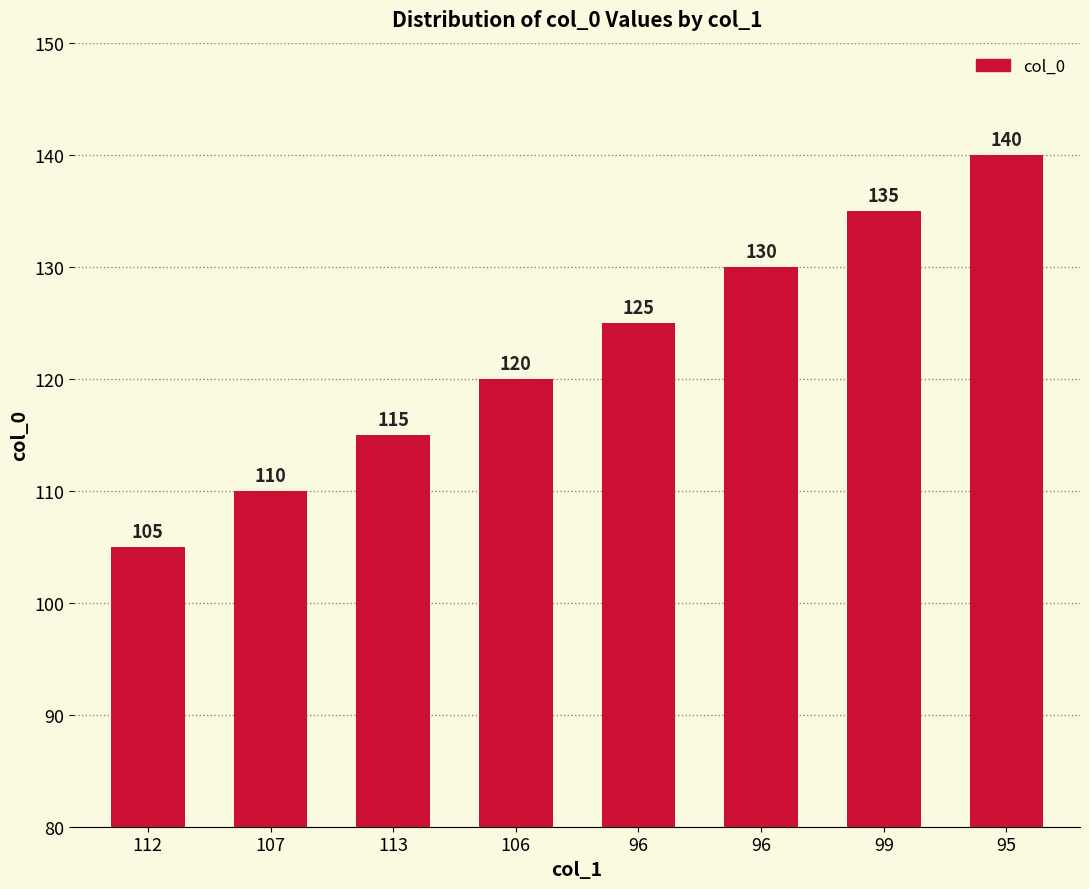

At which label does the data first exceed 125?

96